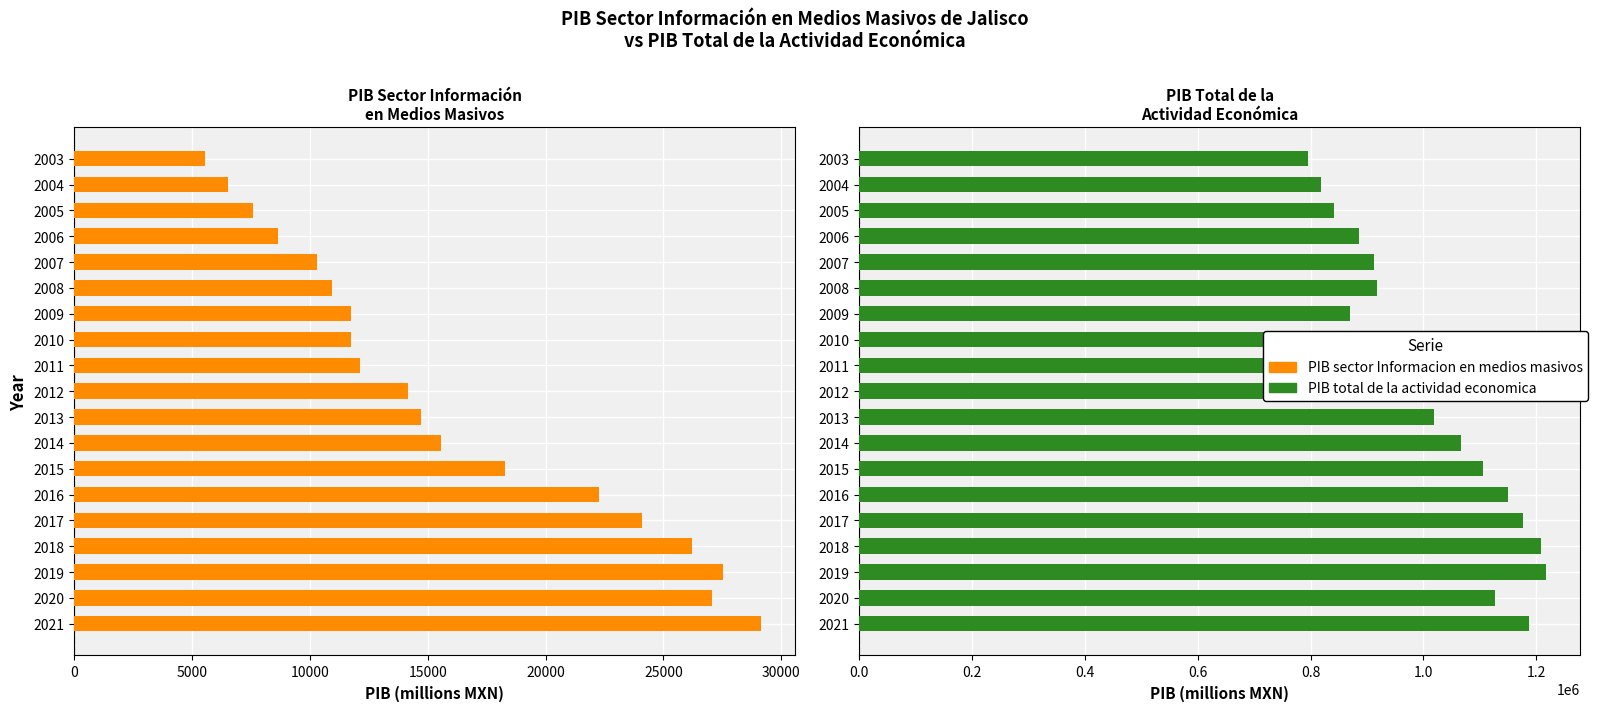

Is the value of PIB sector Informacion en medios masivos at 2004 greater than the value of PIB total de la actividad economica at 2015?

No